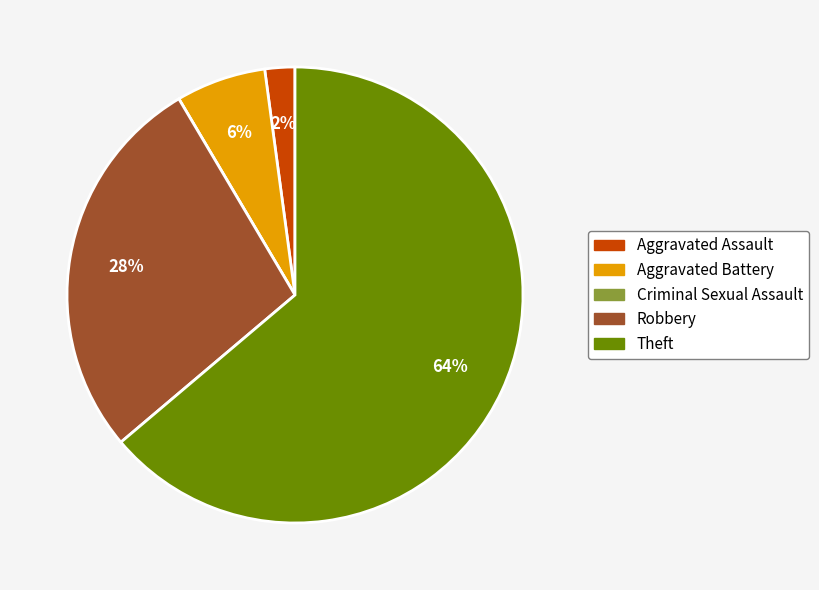

Is Aggravated Battery the majority of the pie?

No